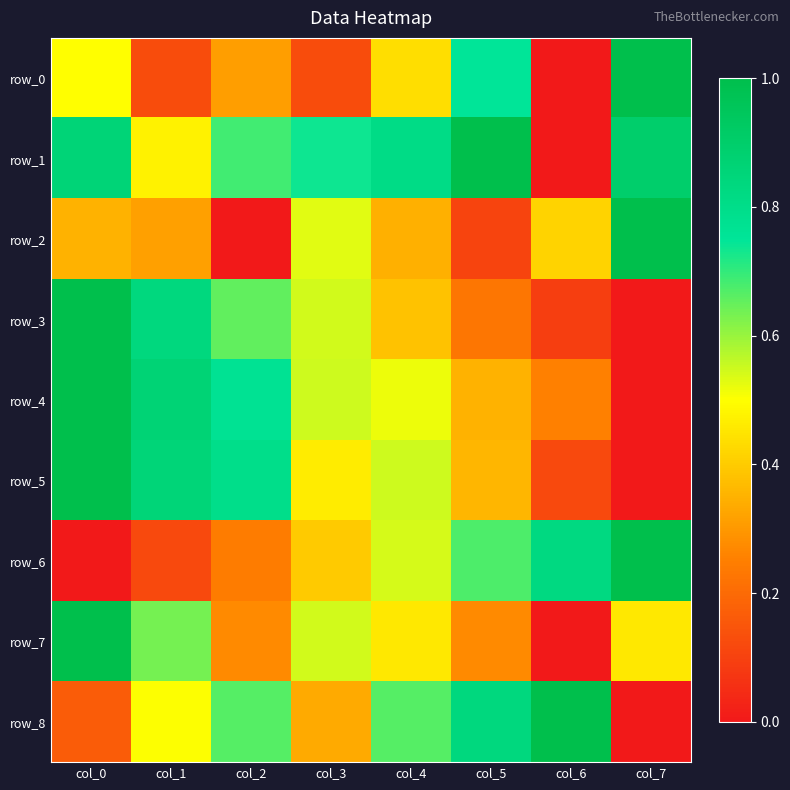

At which label does row_0 reach its peak?

col_7